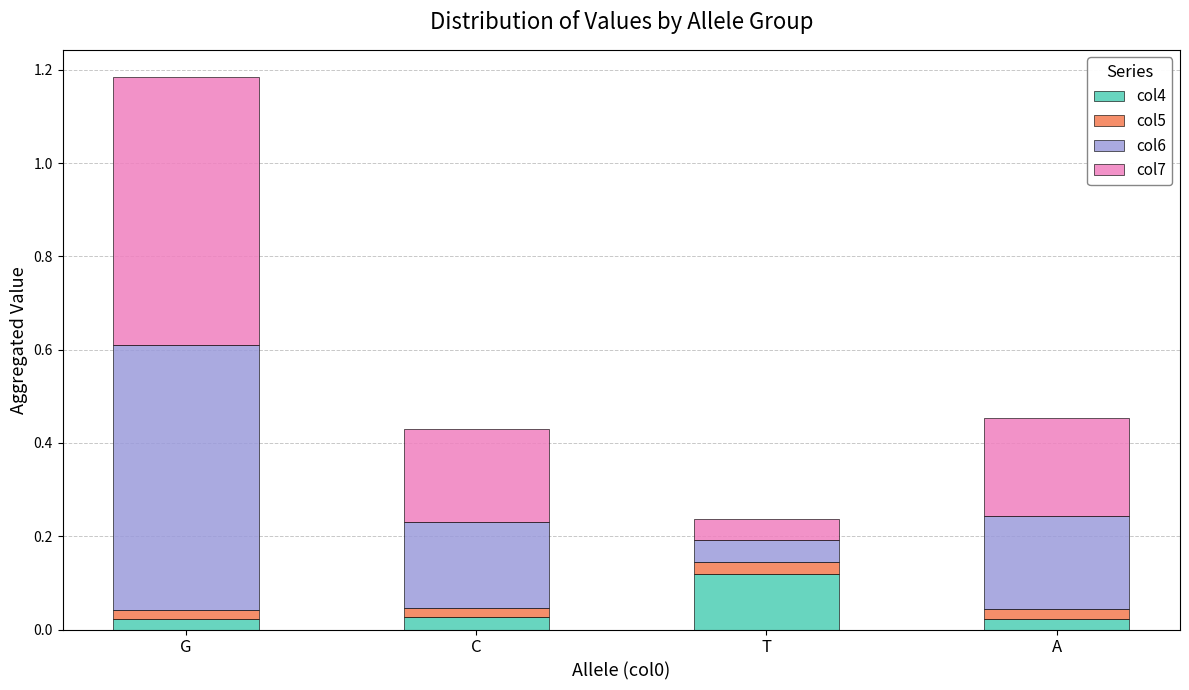

How many col4 values are between 0 and 1?

4